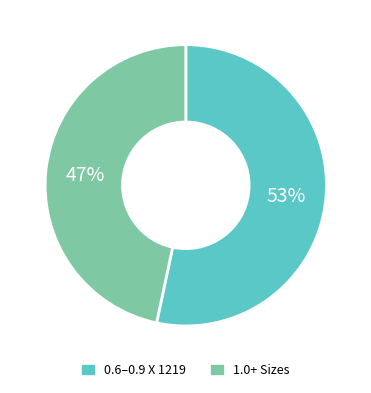

To the nearest percent, what is the average slice percentage?

50%